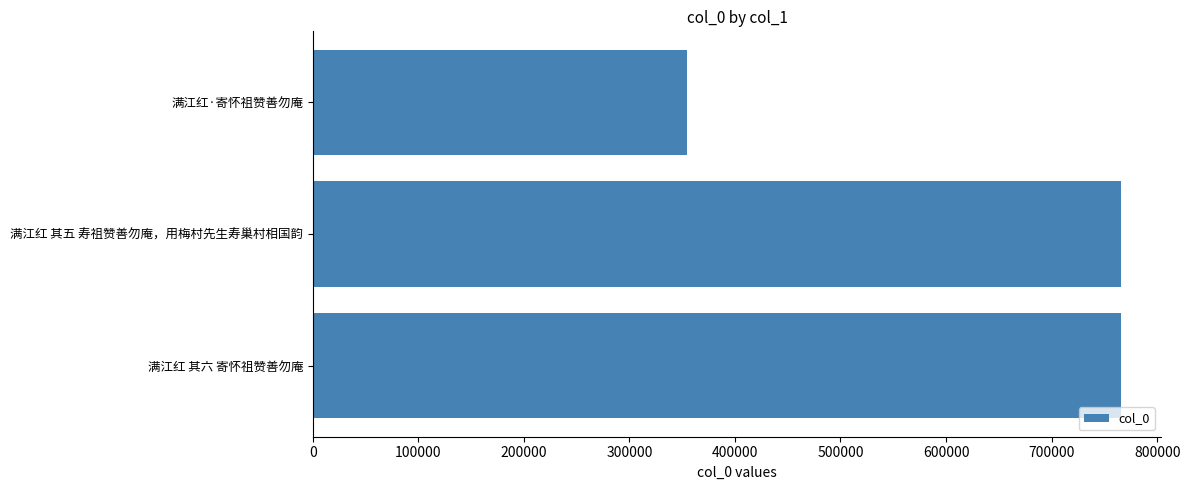

The value at 满江红 其五 寿祖赞善勿庵，用梅村先生寿巢村相国韵 is 765585. True or false?

True